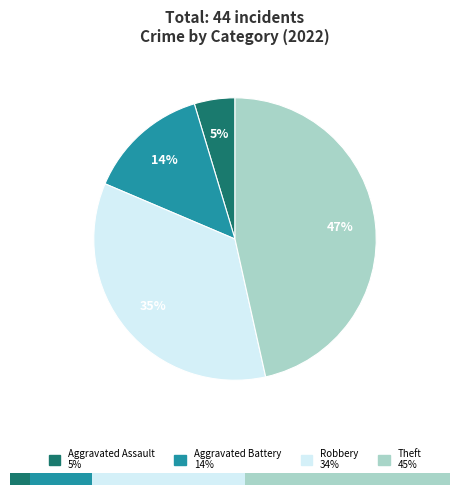

The Motor Vehicle Theft slice represents 6% of the pie. True or false?

False